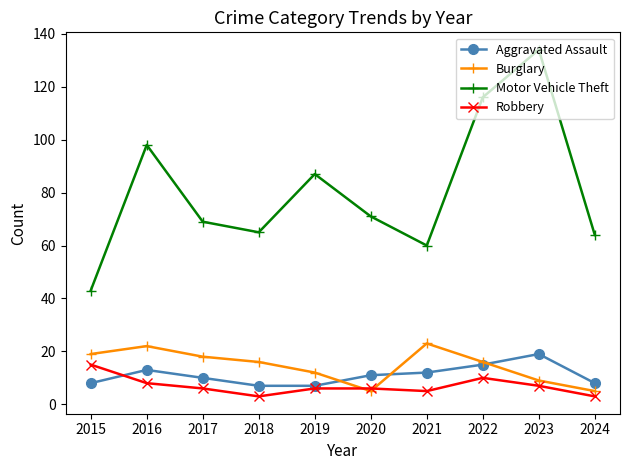

What is the total value across all series at 2022?

157